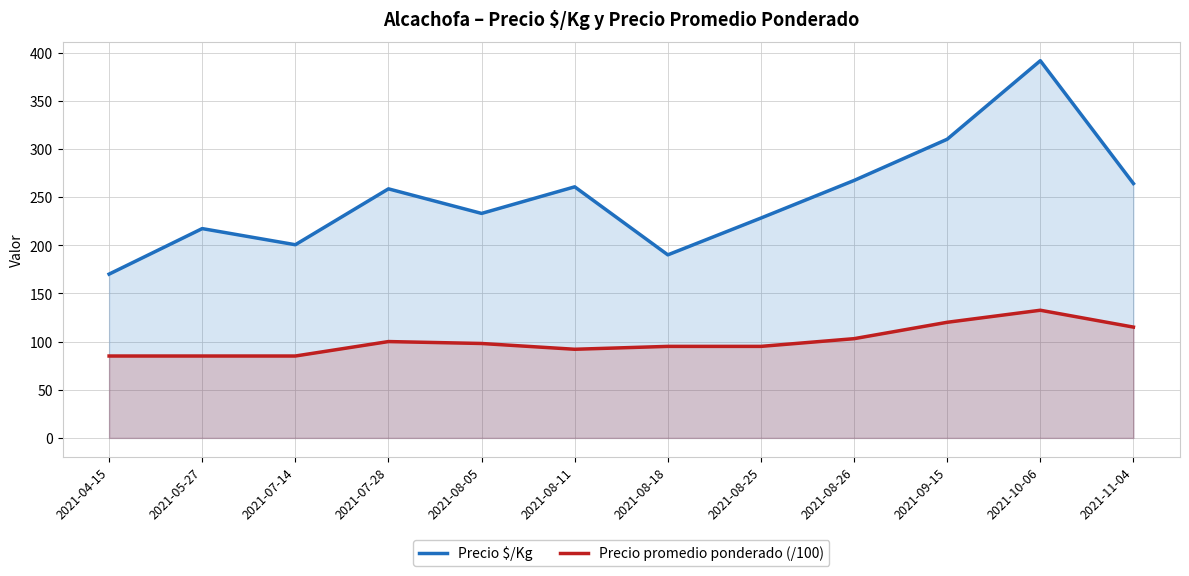

Reading left to right, extract all data points from this chart.

Precio $/Kg: 2021-04-15=170.0	2021-05-27=217.2	2021-07-14=200.5	2021-07-28=258.5	2021-08-05=233.0	2021-08-11=260.6	2021-08-18=190.0	2021-08-25=228.2	2021-08-26=267.2	2021-09-15=310.0	2021-10-06=391.5	2021-11-04=264.0
Precio promedio ponderado (/100): 2021-04-15=85.0	2021-05-27=85.0	2021-07-14=85.0	2021-07-28=100.0	2021-08-05=98.0	2021-08-11=92.0	2021-08-18=95.0	2021-08-25=95.0	2021-08-26=103.0	2021-09-15=120.0	2021-10-06=132.5	2021-11-04=115.0